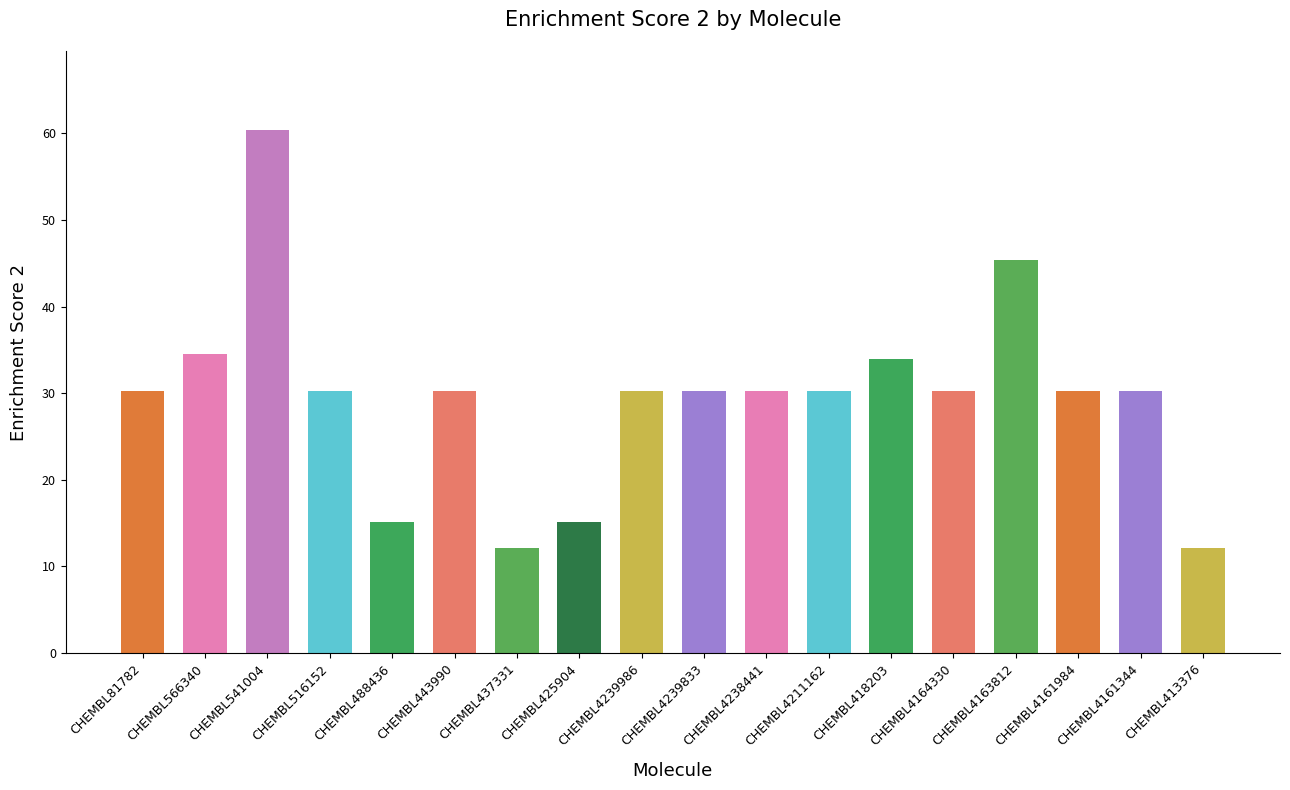

Approximately how many times larger is the value at CHEMBL4161344 compared to CHEMBL4163812?

0.7